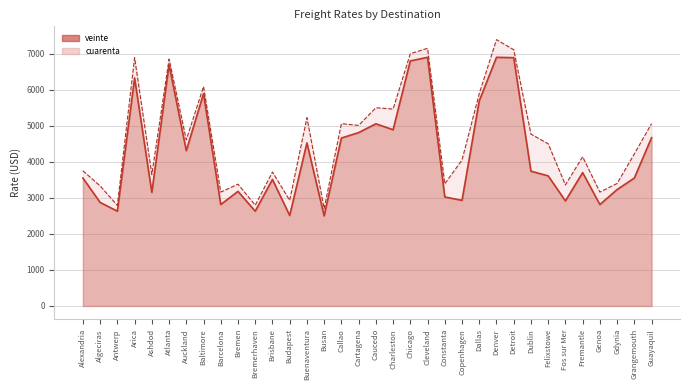

What is the label of the 22nd point from the right?

Budapest